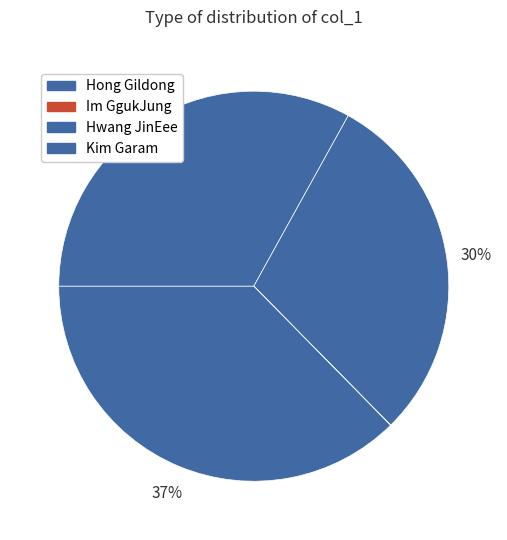

Combined, what portion of the pie is Im GgukJung and Hong Gildong?

62.6%